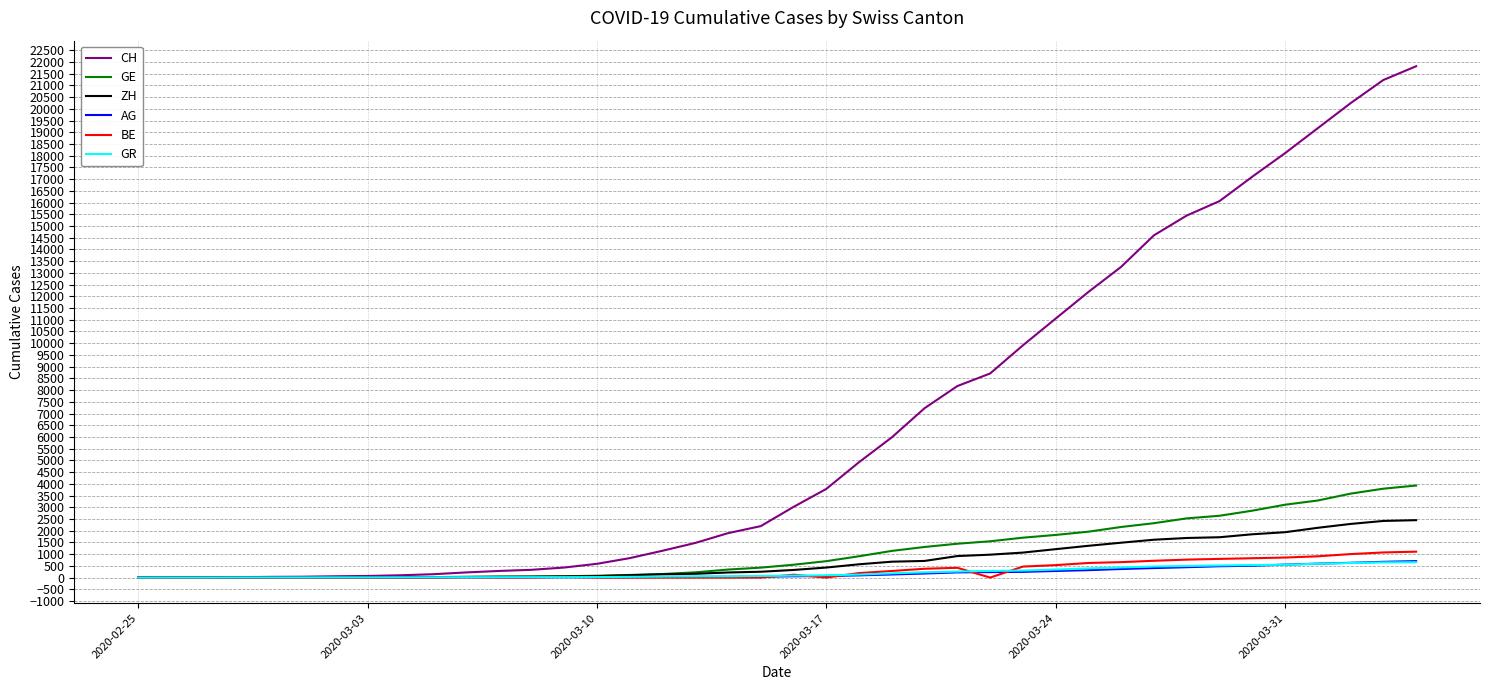

Which series has the widest spread of values?

CH